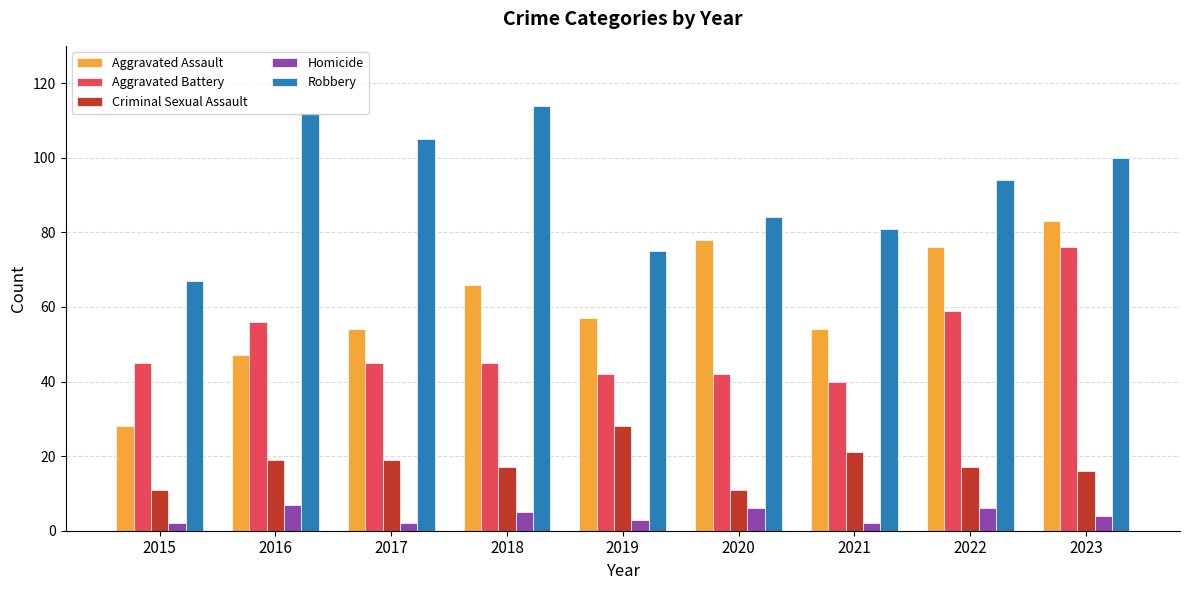

Between 2019 and 2020, which series saw the biggest shift?

Aggravated Assault